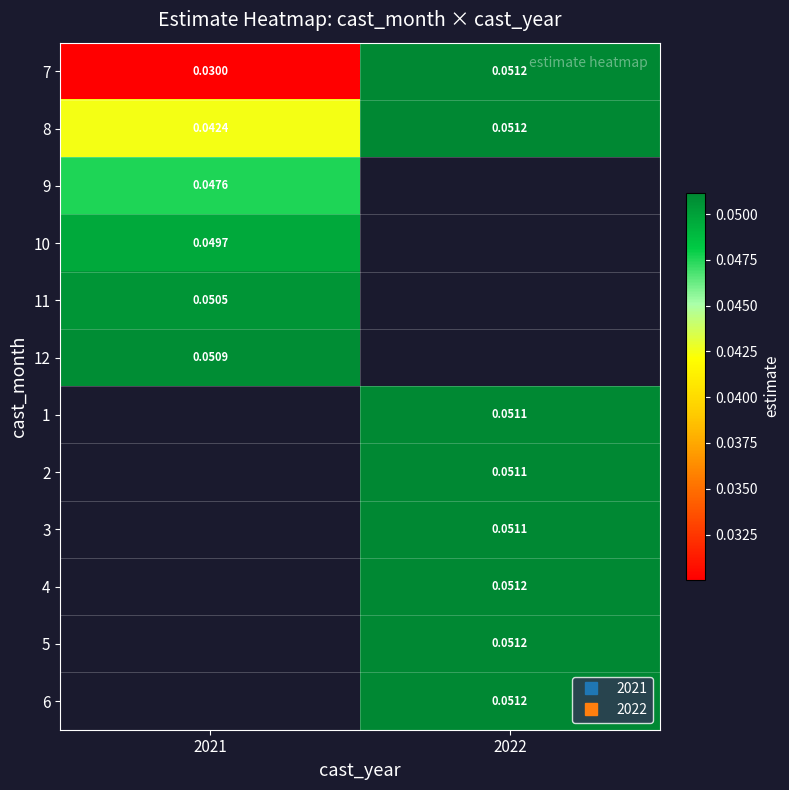

Which category has the highest value in the 4 series?

2021